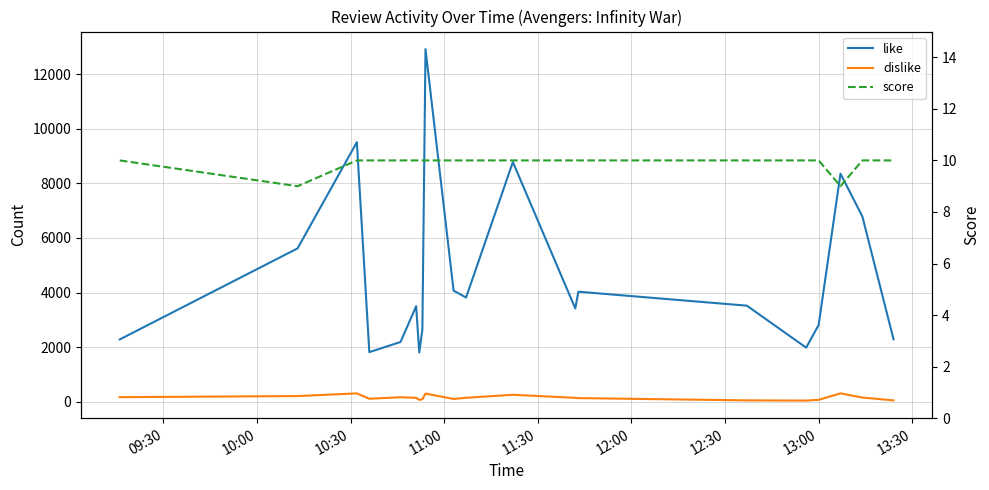

What is the greatest value displayed?

12918